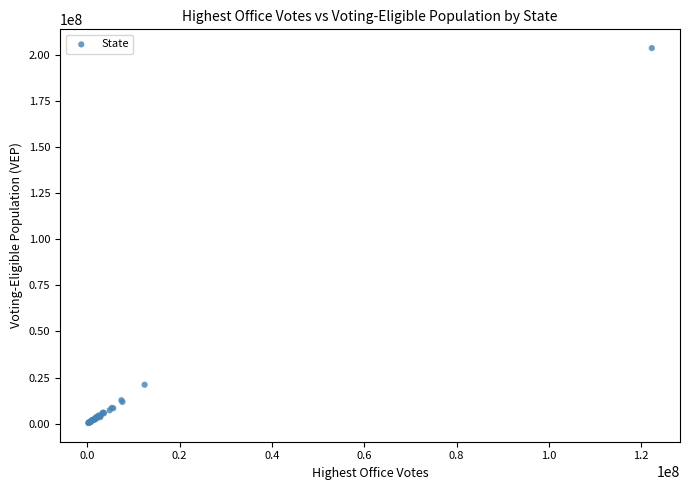

What Y value in the scatter plot is closest to 101951298?

21132533